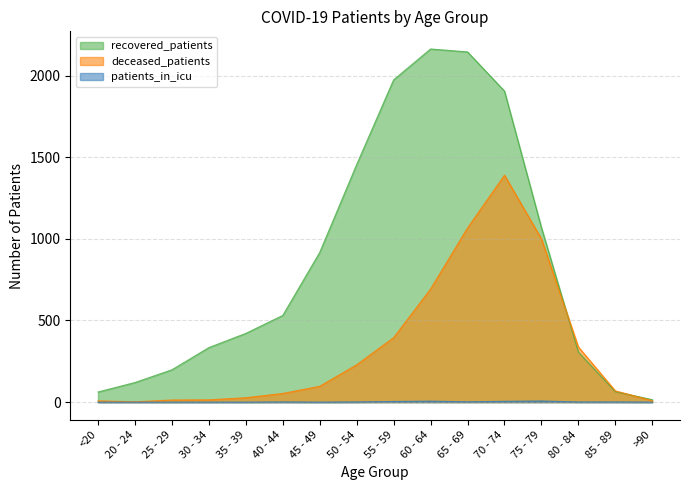

What is the sum of the deceased_patients values at 30 - 34 and 70 - 74?

1404